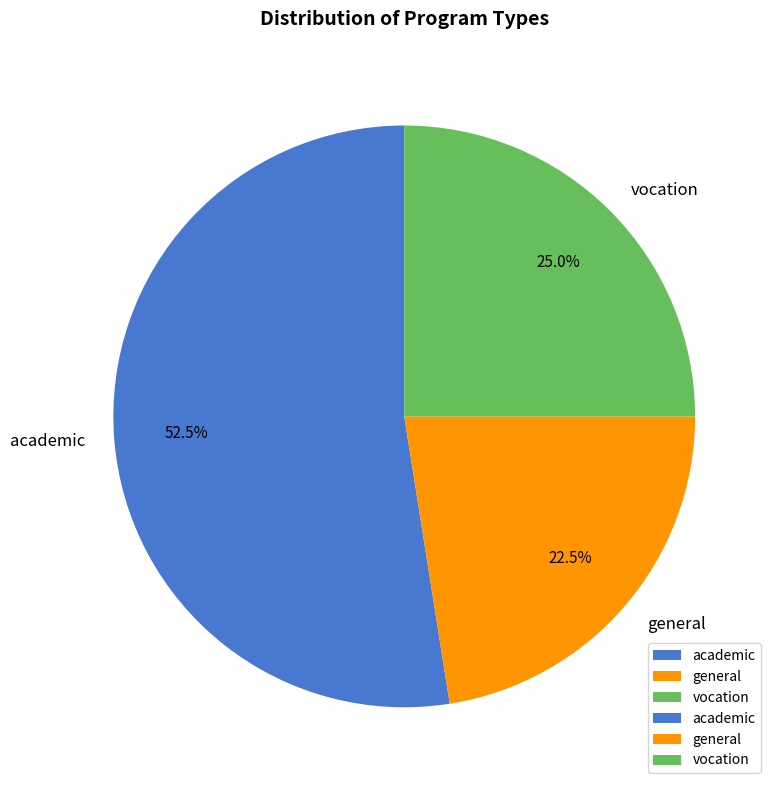

Combined, what portion of the pie is general and vocation?

47.5%